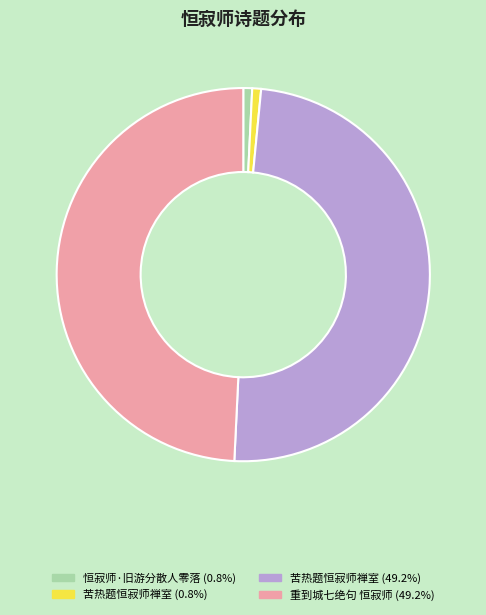

Does any single category account for the majority?

No